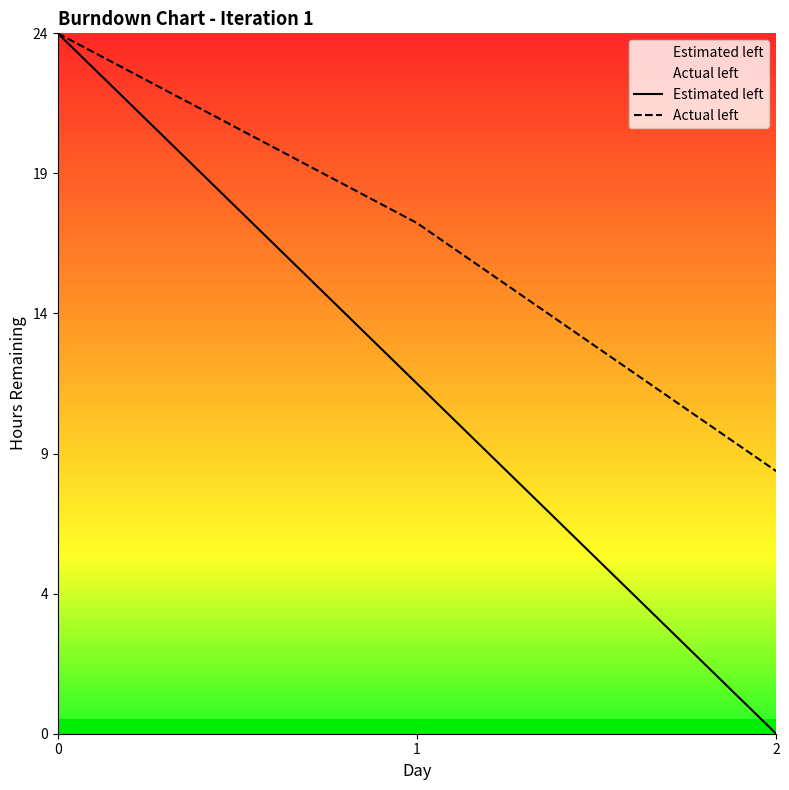

Is the value of Estimated left at 0 greater than the value of Actual left at 2?

Yes